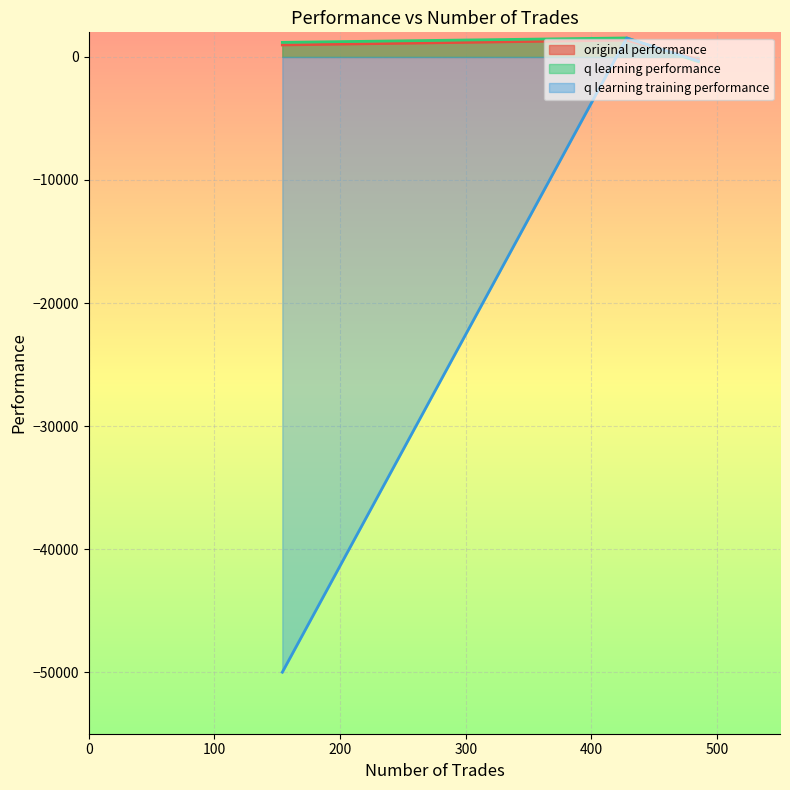

What is the average value of the q learning performance series?

782.0